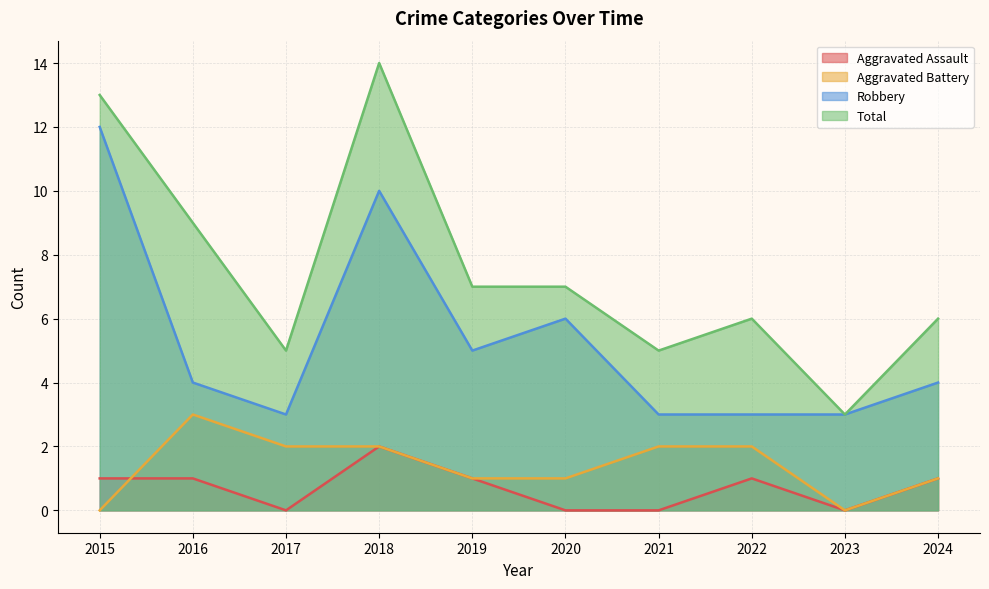

How many data points in Aggravated Assault are less than 1?

4